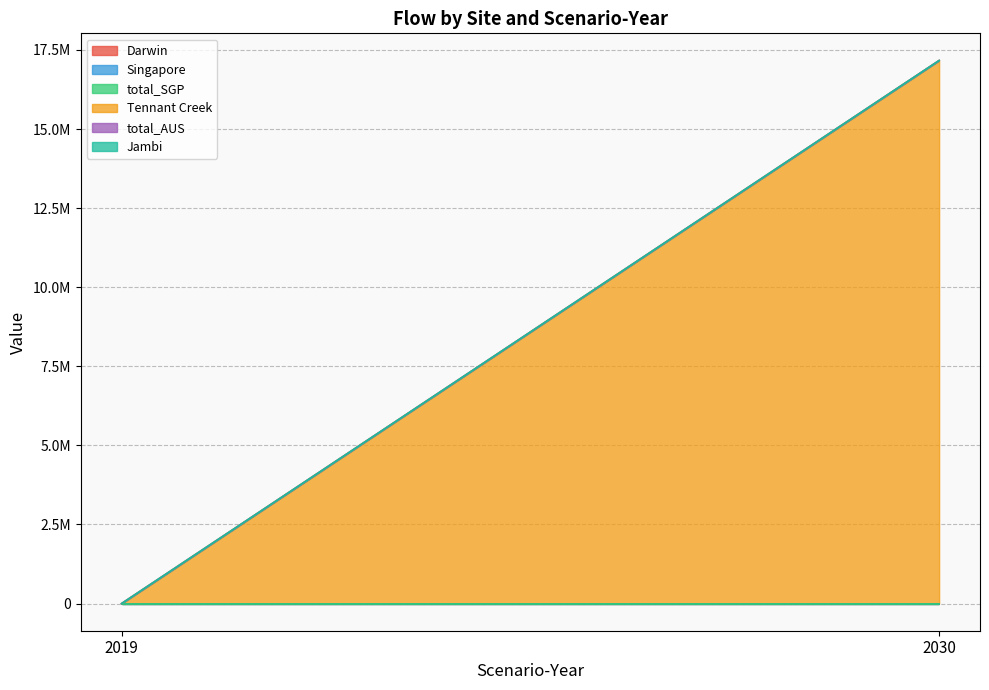

Which category has the lowest value in the Darwin series?

2019